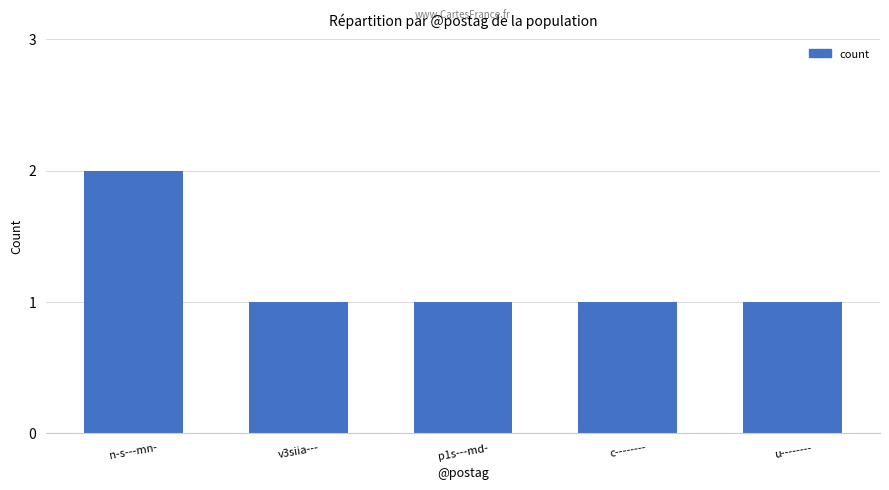

What is the label of the 4th bar from the left?

c--------